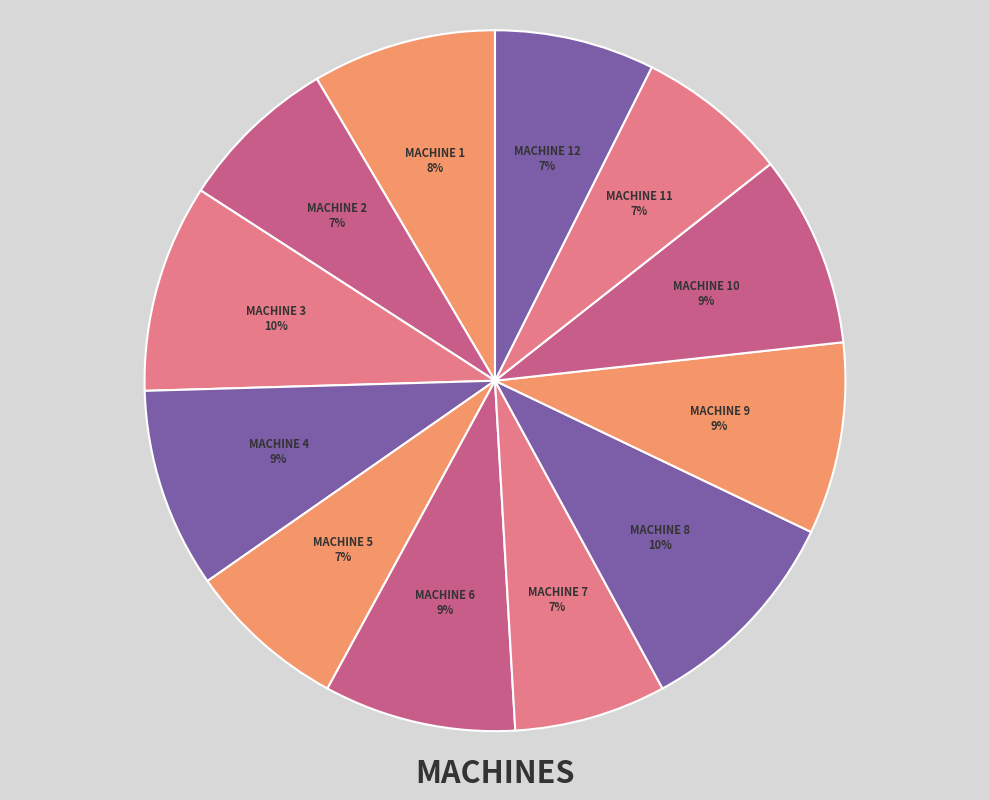

How many segments does this pie chart have?

12